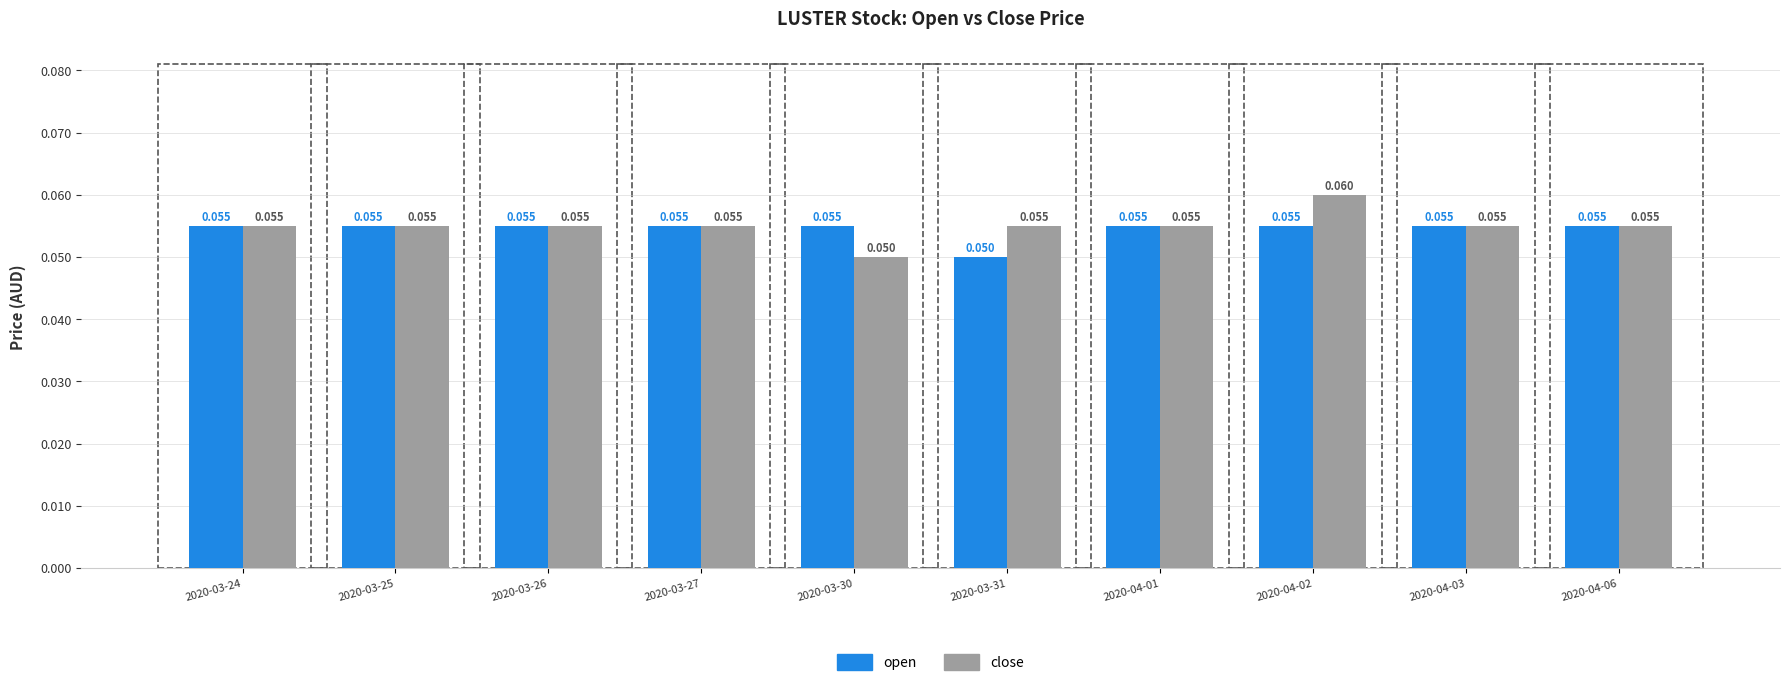

How many close values are between 0 and 1?

10